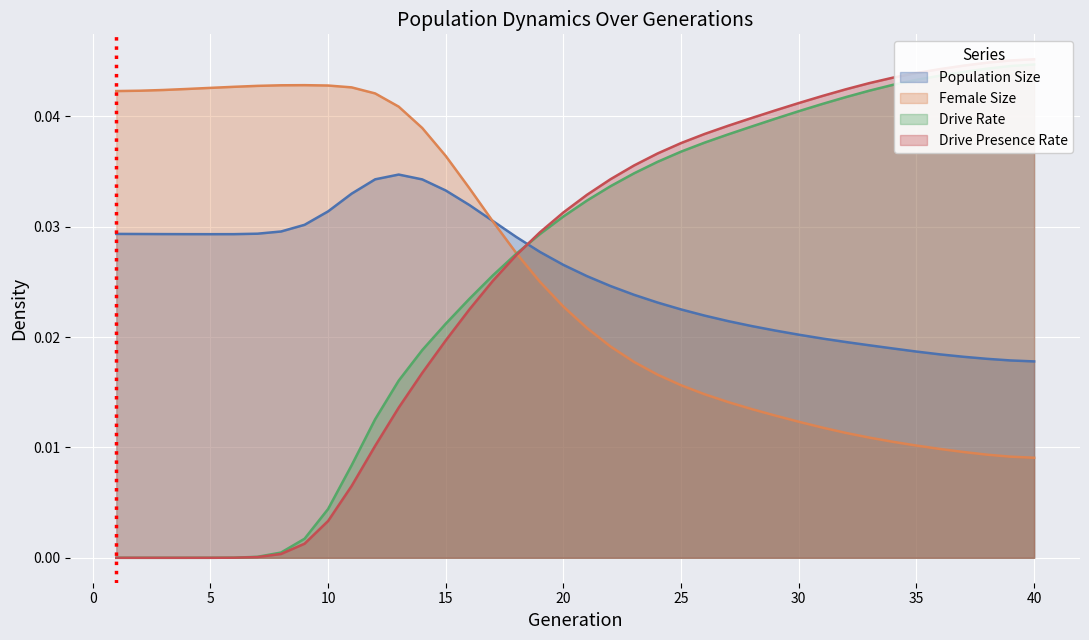

What is the total value across all series at 39?

0.1